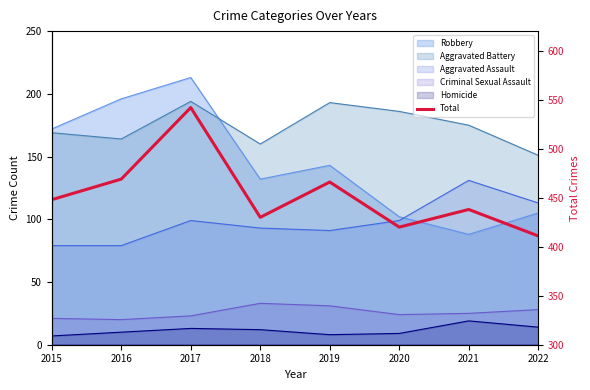

What is the change in value from 2015 to 2016?

+21